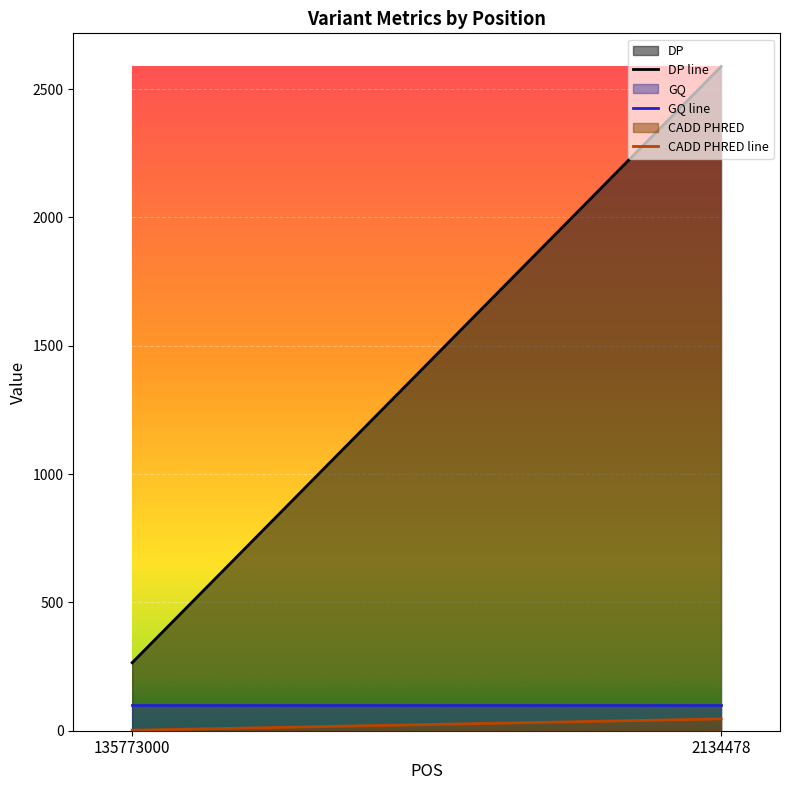

Reading left to right, extract all data points from this chart.

DP line: 135773000=265.0	2134478=2588.0
GQ line: 135773000=99.0	2134478=99.0
CADD PHRED line: 135773000=2.0	2134478=46.0